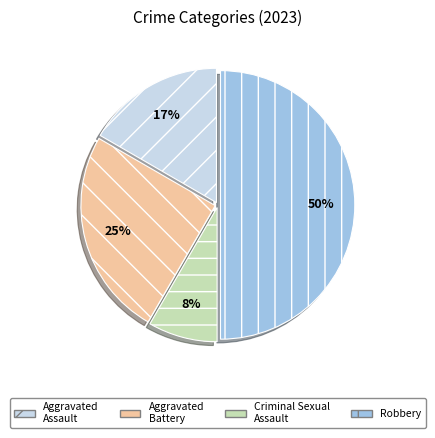

Which has a higher value, Criminal Sexual Assault or Aggravated Assault?

Aggravated Assault